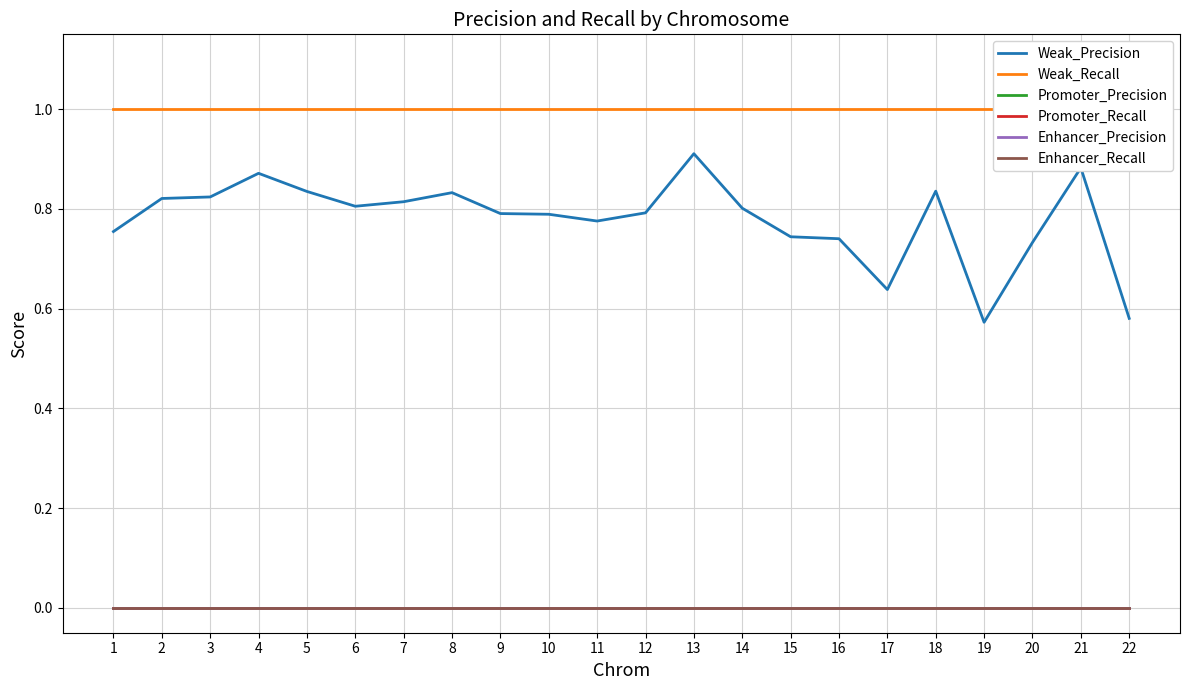

At 19, list the series in order from smallest to largest.

Promoter_Precision, Promoter_Recall, Enhancer_Precision, Enhancer_Recall, Weak_Precision, Weak_Recall